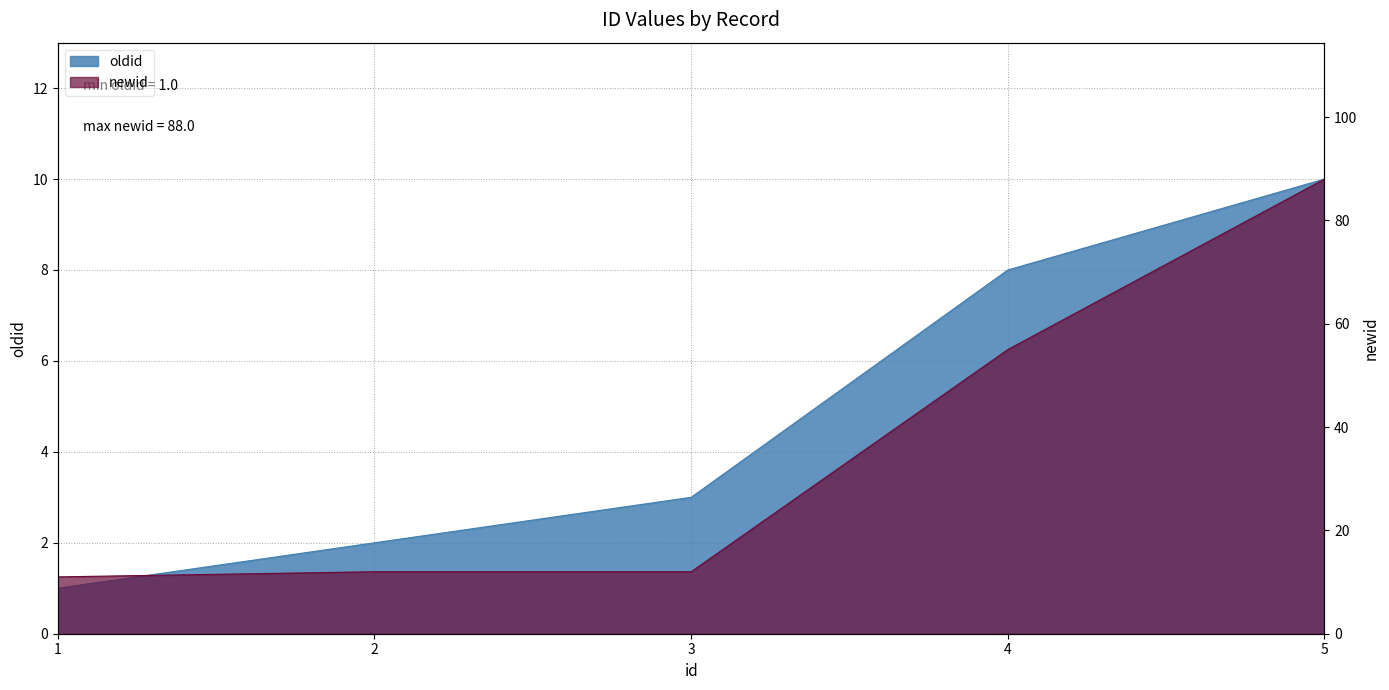

What is the difference between the highest and lowest values at 2?

10